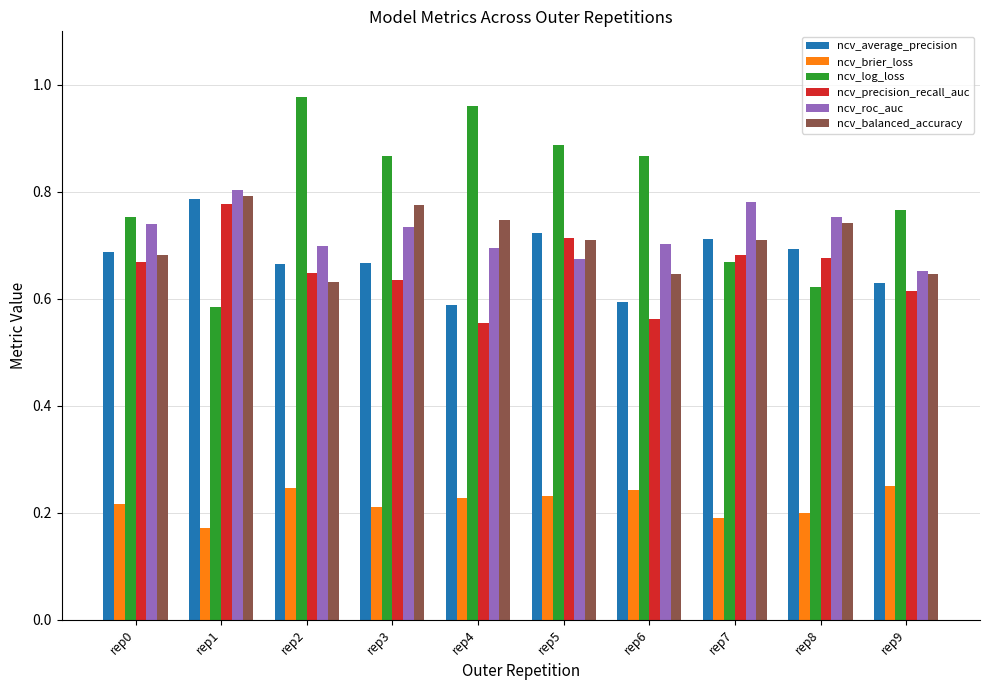

How many data points does each series have?

10